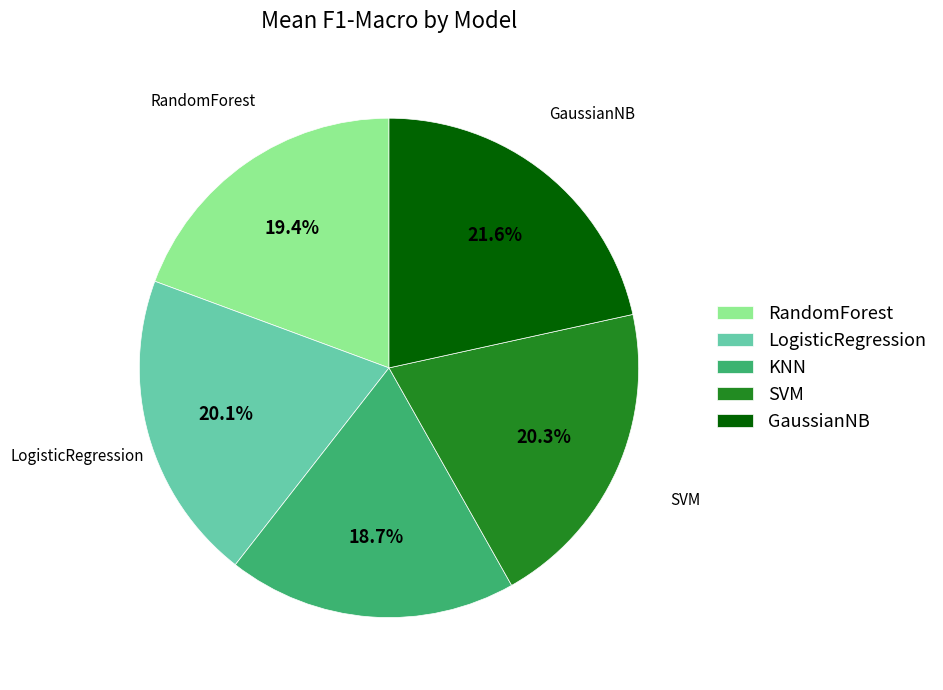

How many slices are in this pie chart?

5